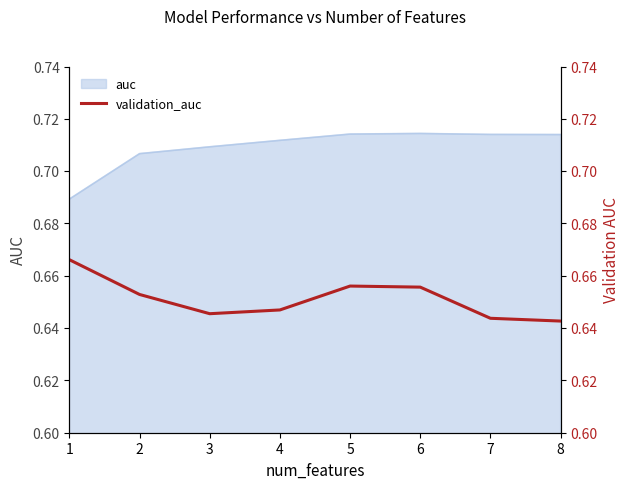

Count the values in the range 0 to 1.

8